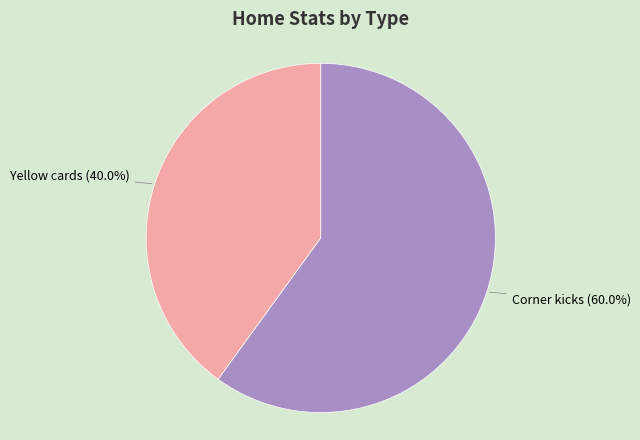

Does any single category account for the majority?

Yes